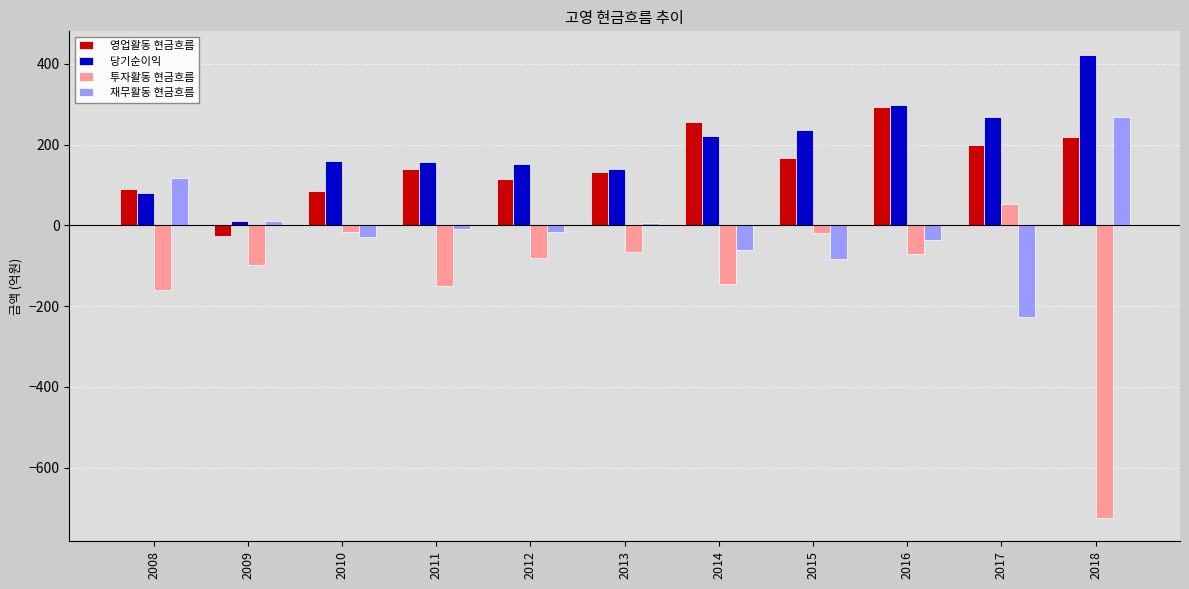

What is the difference between the maximum and minimum values in the 재무활동 현금흐름 series?

495.5